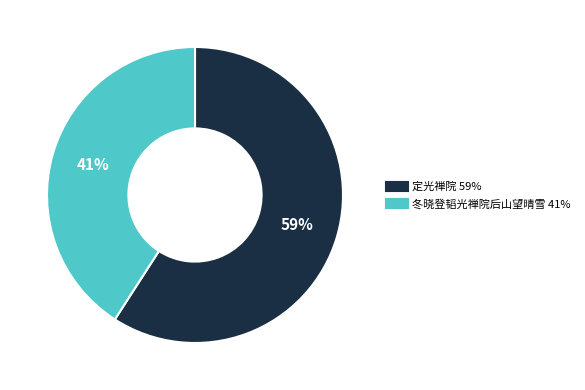

To the nearest percent, what is the difference between the 定光禅院 and 冬晓登韬光禅院后山望晴雪 slice percentages?

18%